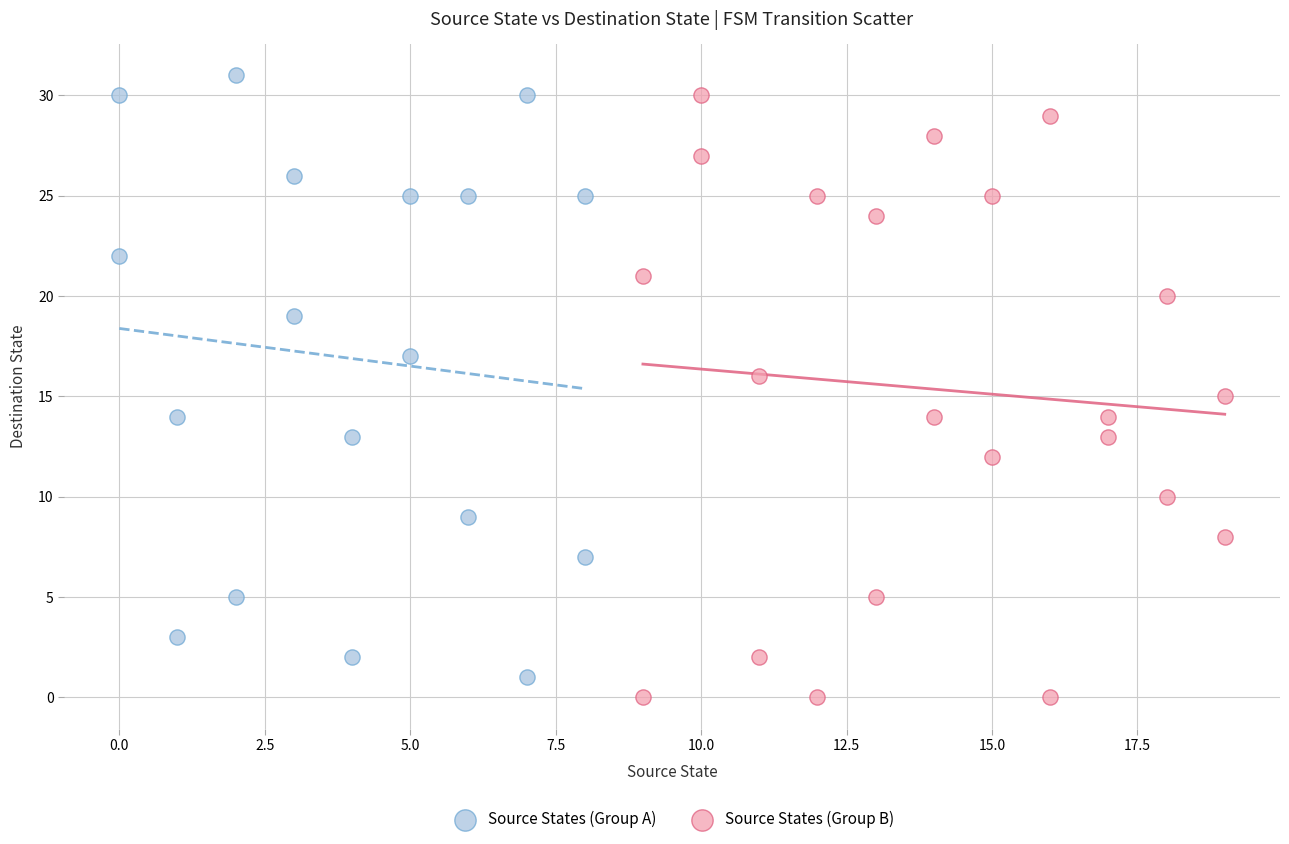

What are all the series names shown in the legend?

Source States (Group A), Source States (Group B)